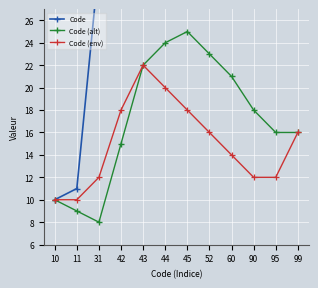

How many data points in Code (env) are above 16?

4